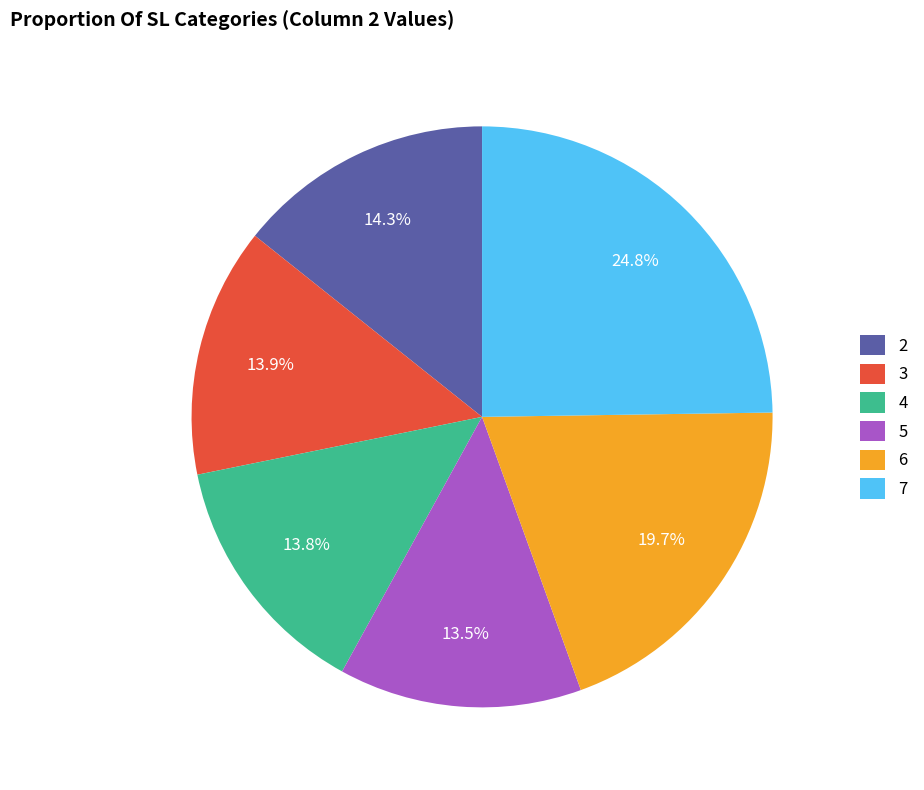

Which has a higher value, 2 or 6?

6